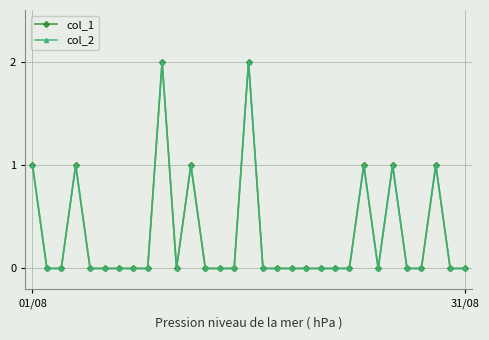

True or false: col_2 and col_1 cross at least once.

False